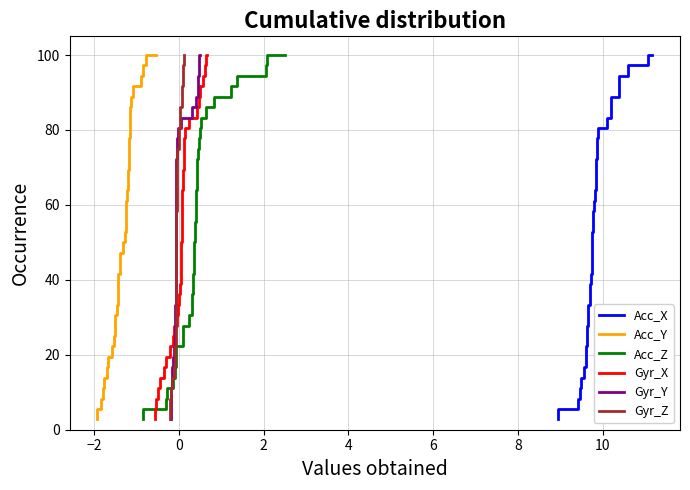

What is the minimum value for Acc_X?

2.8